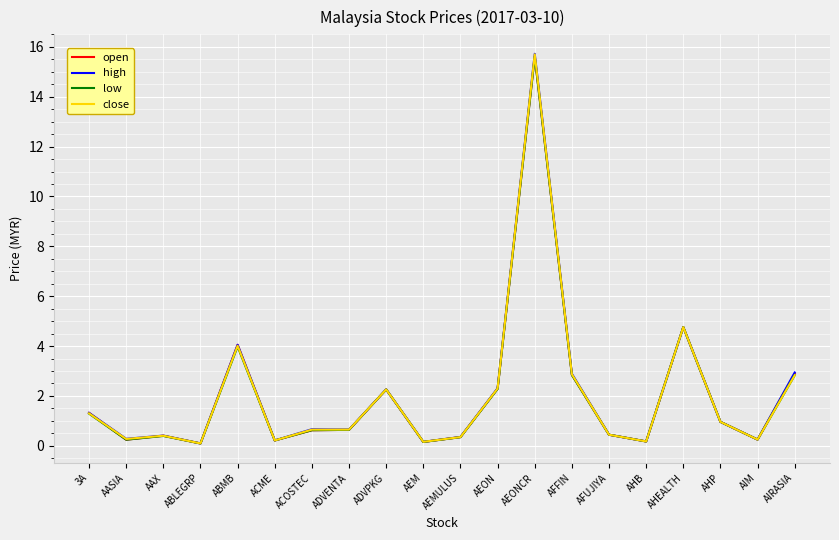

What are all the series names shown in the legend?

open, high, low, close